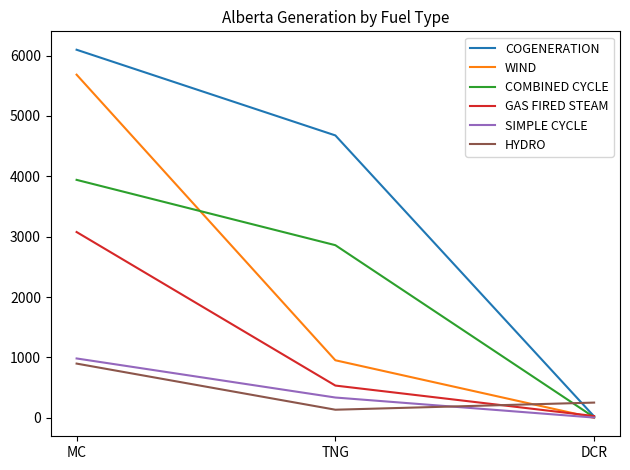

What is the average value of the COMBINED CYCLE series?

2271